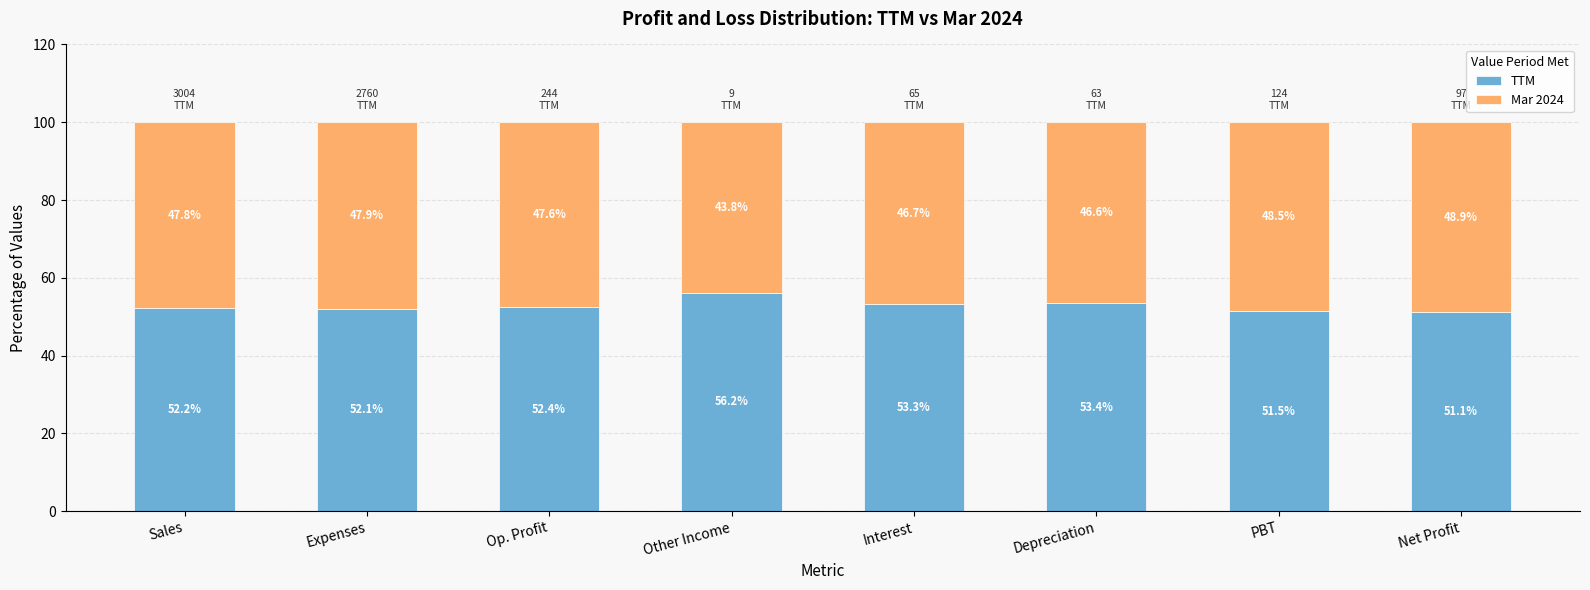

What is the total value across all series at Interest?

100.0